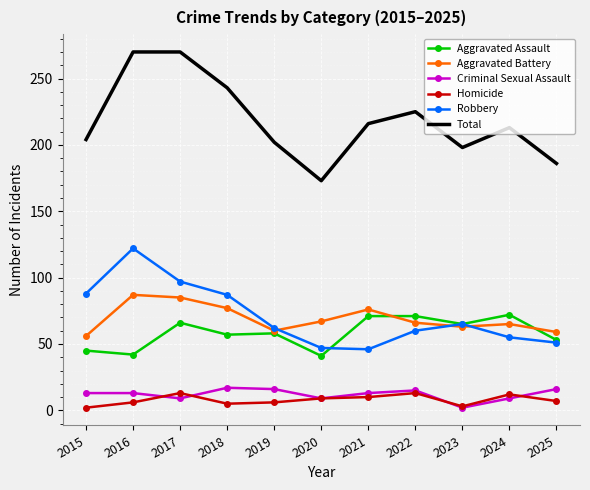

True or false: Robbery has a value of 63 at 2020.

False